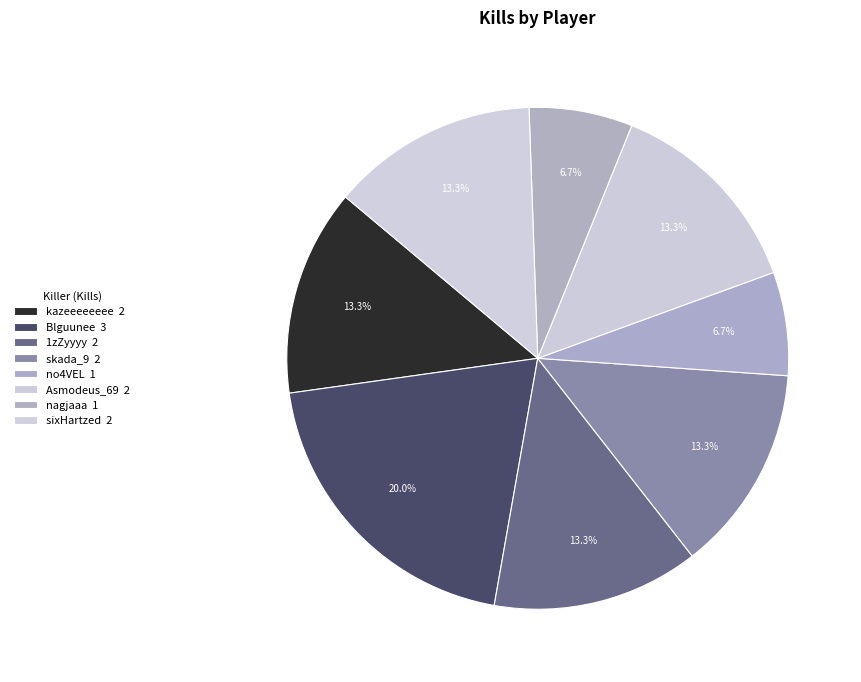

Rank the categories by value from lowest to highest.

no4VEL, nagjaaa, kazeeeeeeee, 1zZyyyy, skada_9, Asmodeus_69, sixHartzed, Blguunee